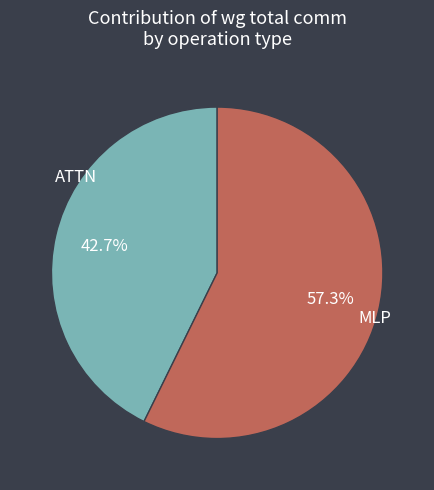

Count the number of slices in the pie.

2